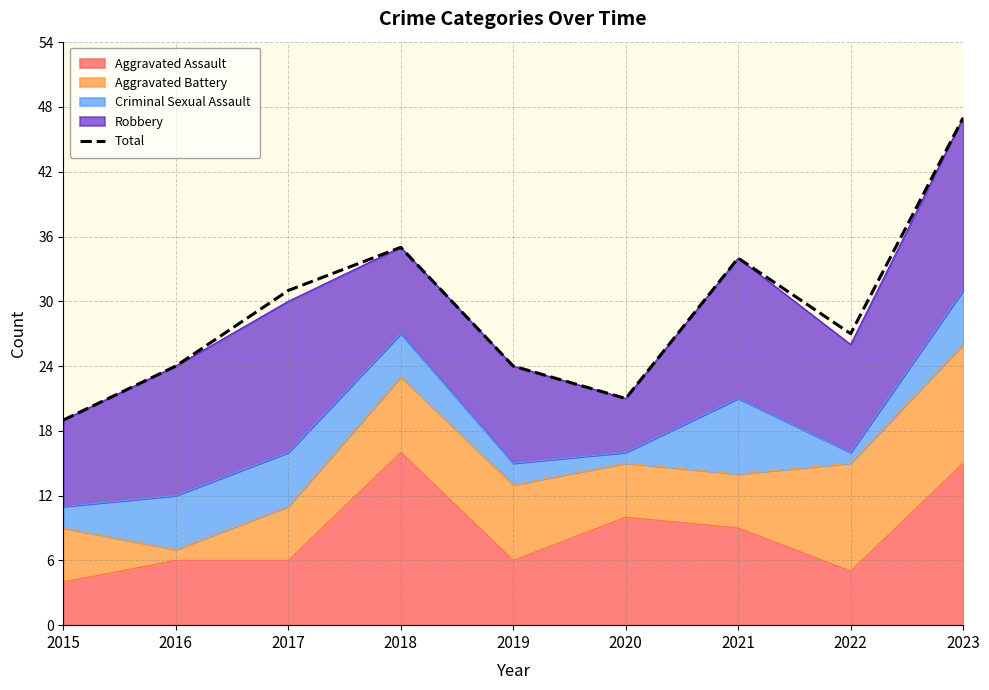

What is the sum of all values?

262